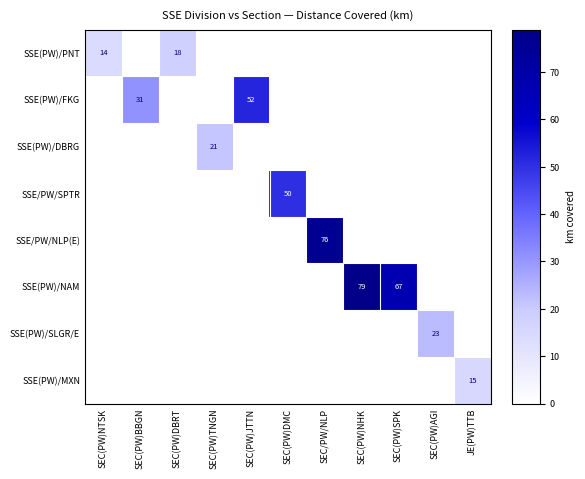

True or false: SSE/PW/SPTR has a value of 50 at SEC(PW)DMC.

True